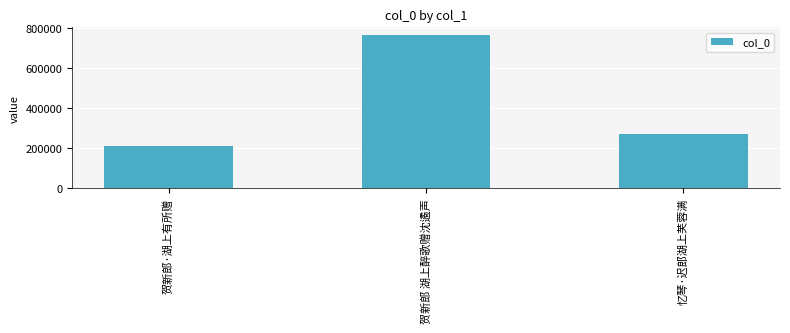

At which category does the chart reach its peak across all series?

贺新郎 湖上醉歌赠沈遹声